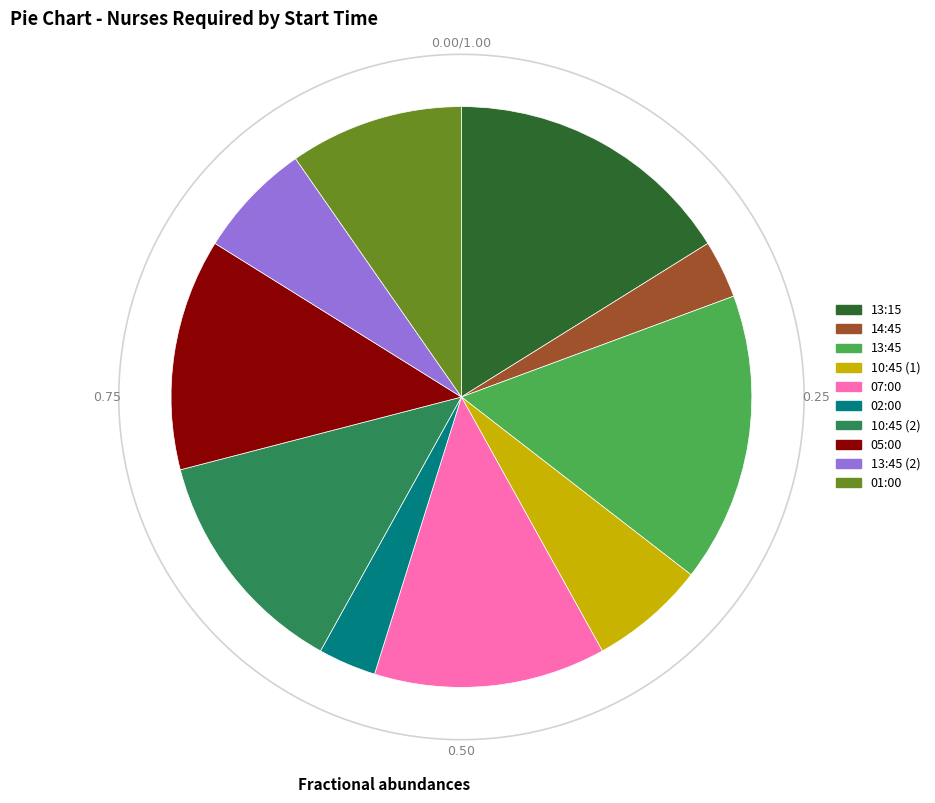

Is it true that 07:00 is 21% of the pie?

False